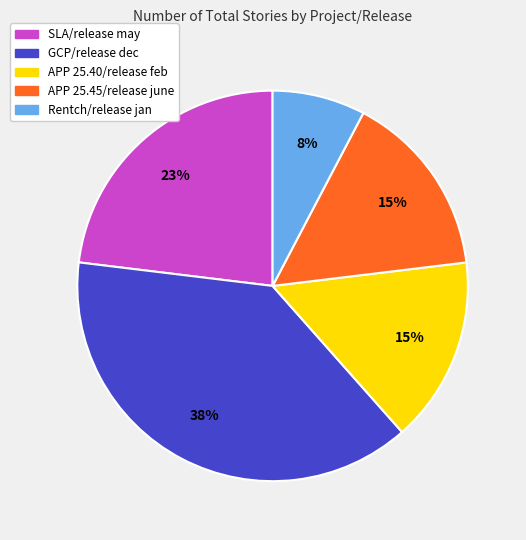

Is the sum of GCP/release dec and APP 25.45/release june greater than half?

Yes